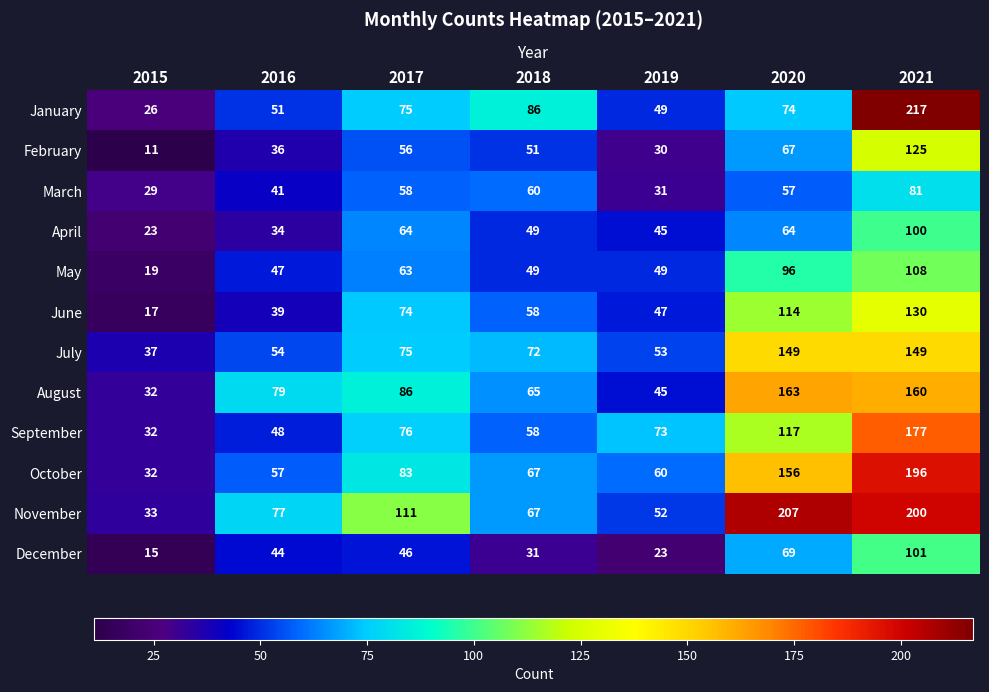

What is the difference between the second highest and second lowest values in the October series?

99